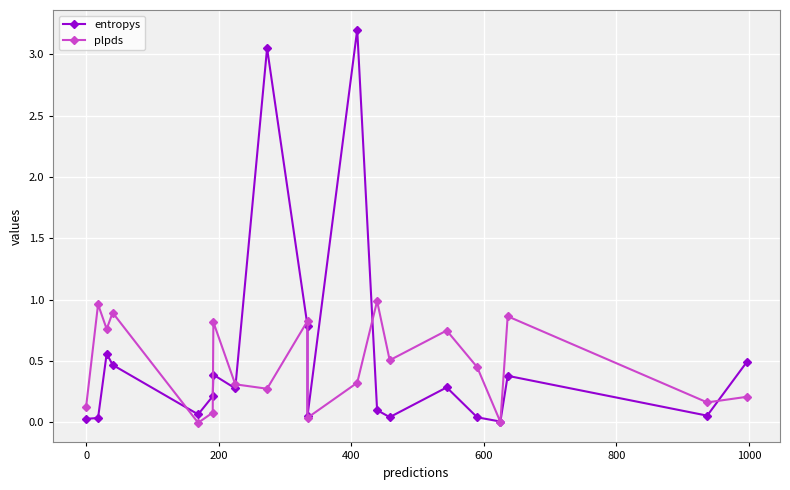

Which series ends up on top after the final intersection of entropys and plpds?

entropys